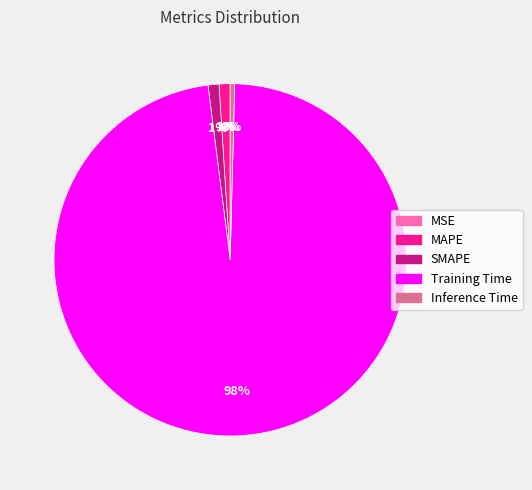

Do MAPE and SMAPE together represent more than half of the pie?

No